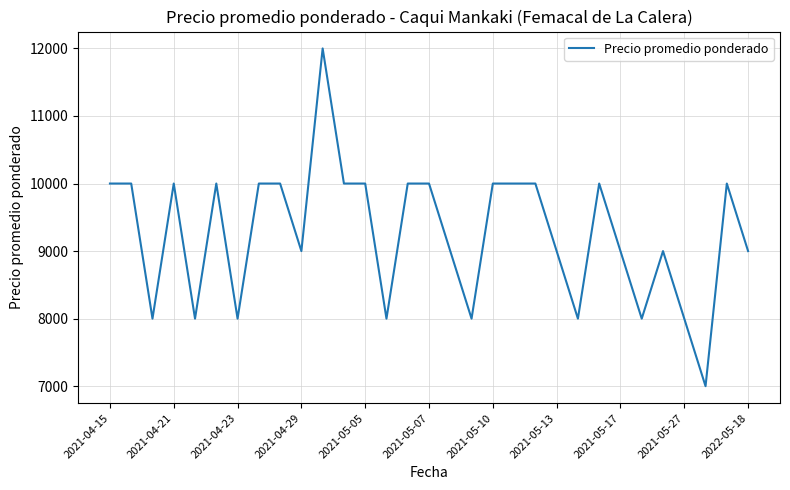

What is the difference between the maximum and minimum values?

5000